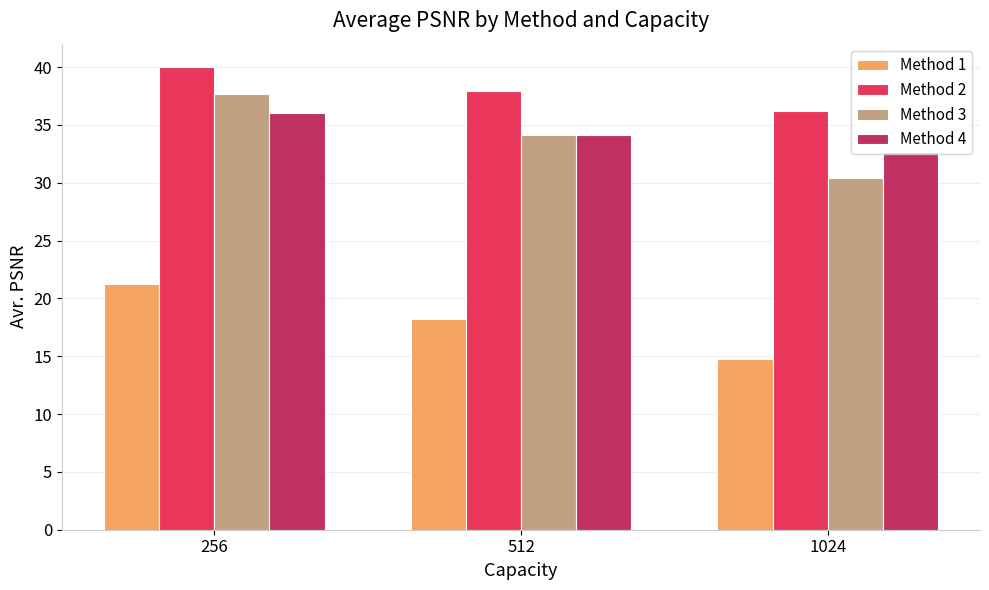

Which series has the largest total across all categories?

Method 2